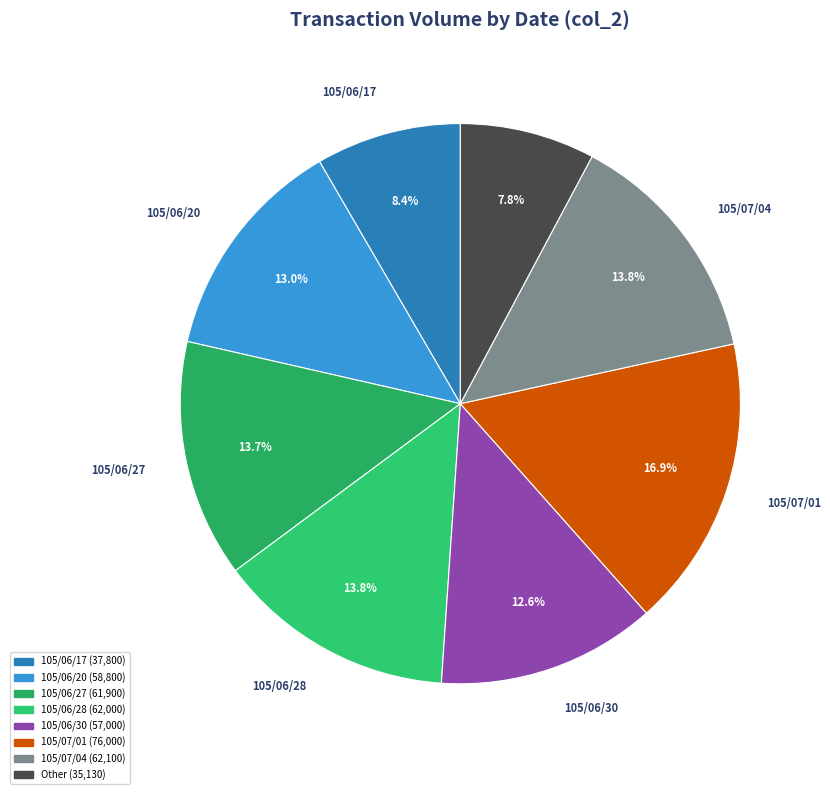

How many slices are in this pie chart?

8